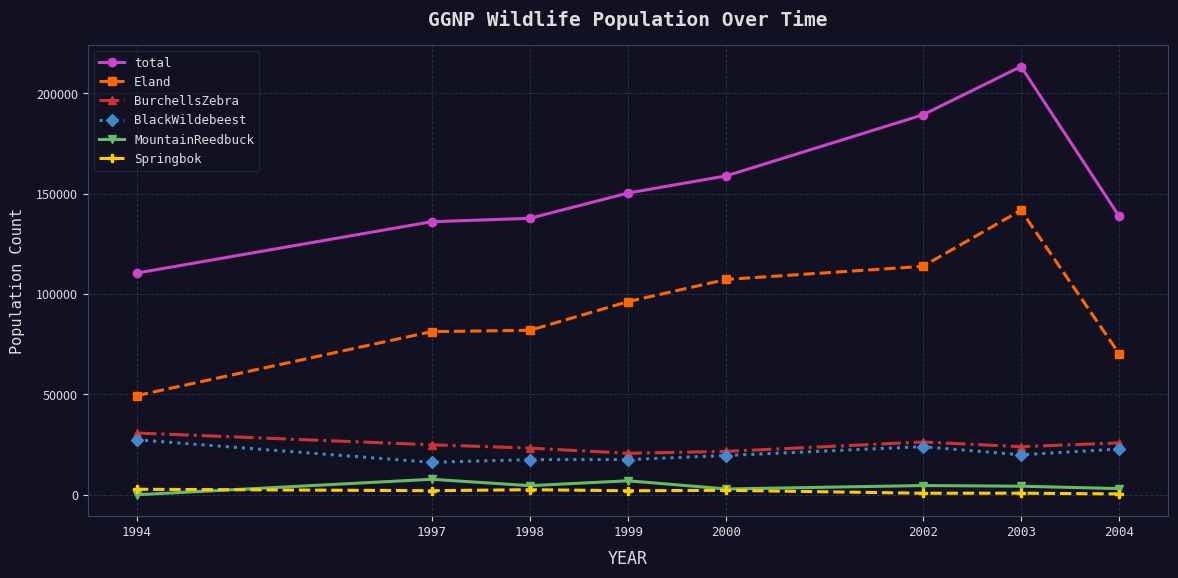

Does the chart have visible grid lines?

Yes